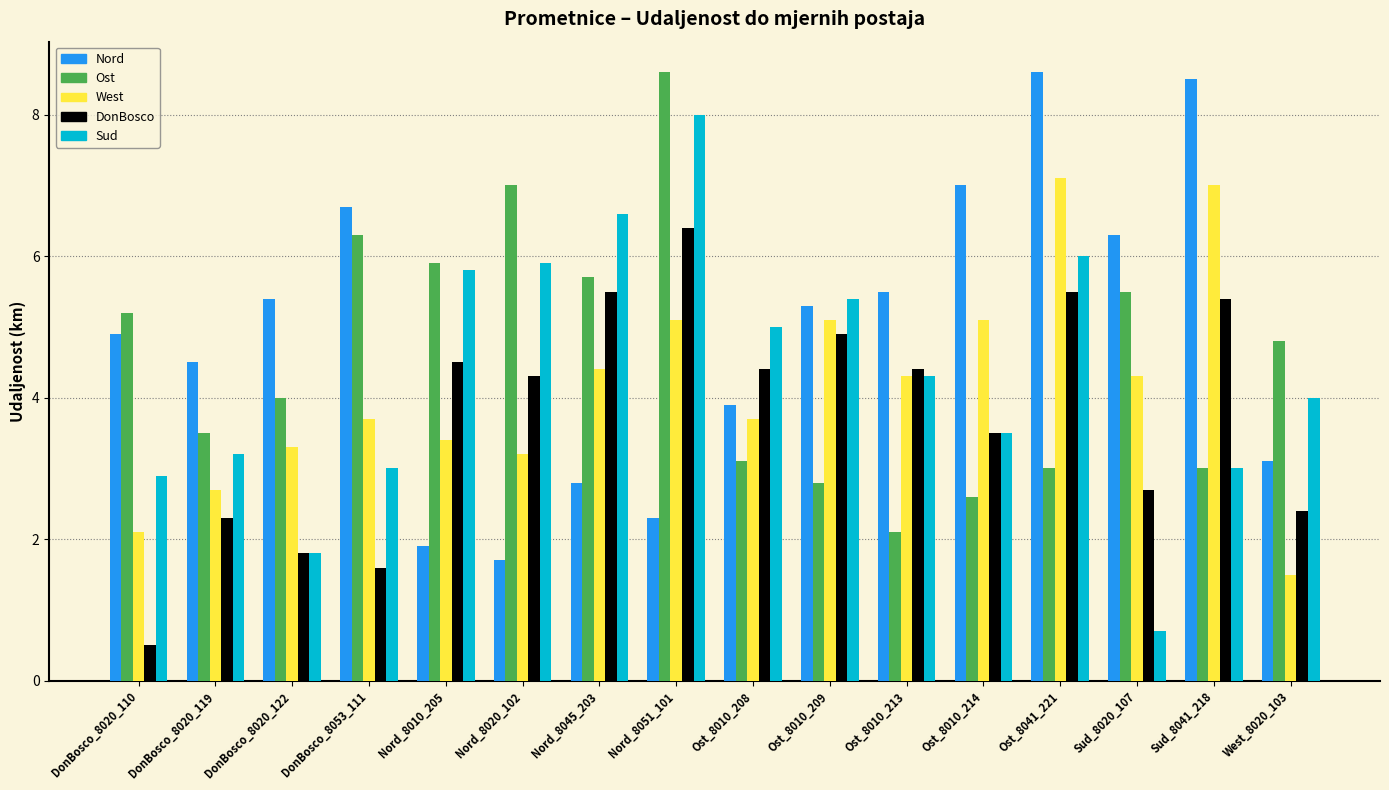

What is the total value across all series at DonBosco_8020_122?

16.3